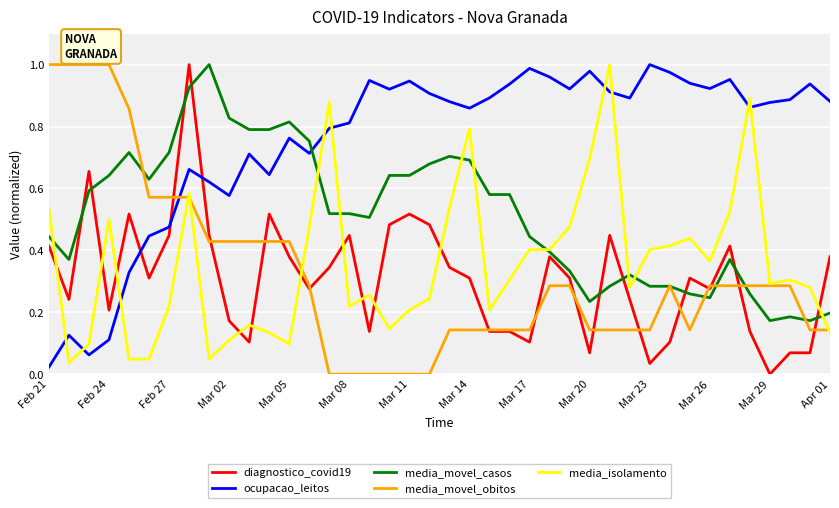

Which series has the largest total across all categories?

ocupacao_leitos